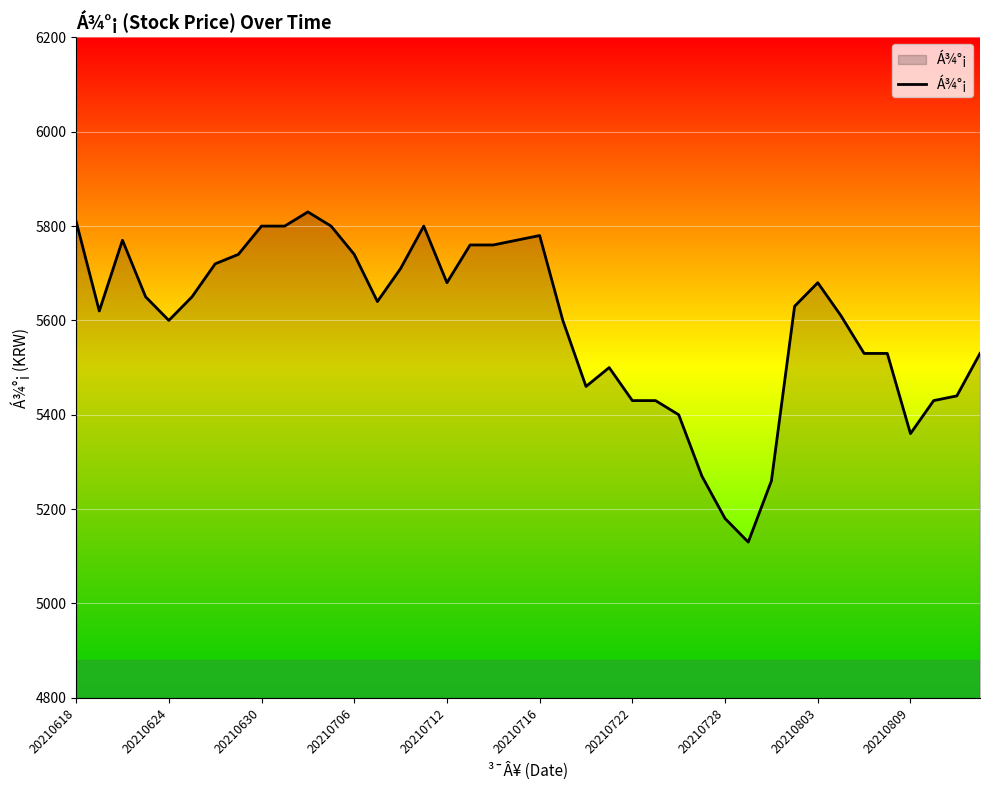

What is the maximum value shown in the chart?

5830